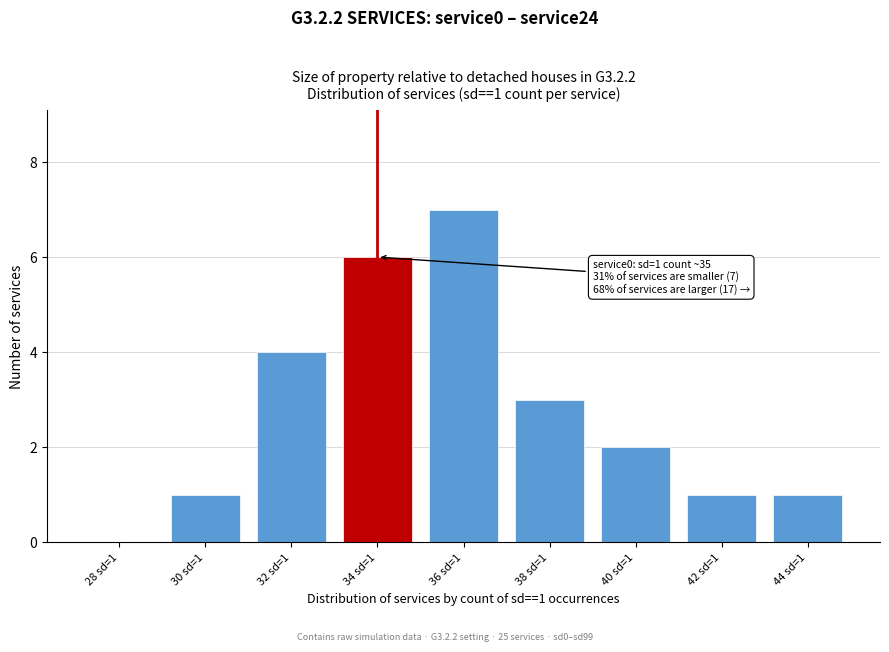

Reading left to right, what are all the values shown in this chart?

28 sd=1=0	30 sd=1=1	32 sd=1=4	34 sd=1=6	36 sd=1=7	38 sd=1=3	40 sd=1=2	42 sd=1=1	44 sd=1=1